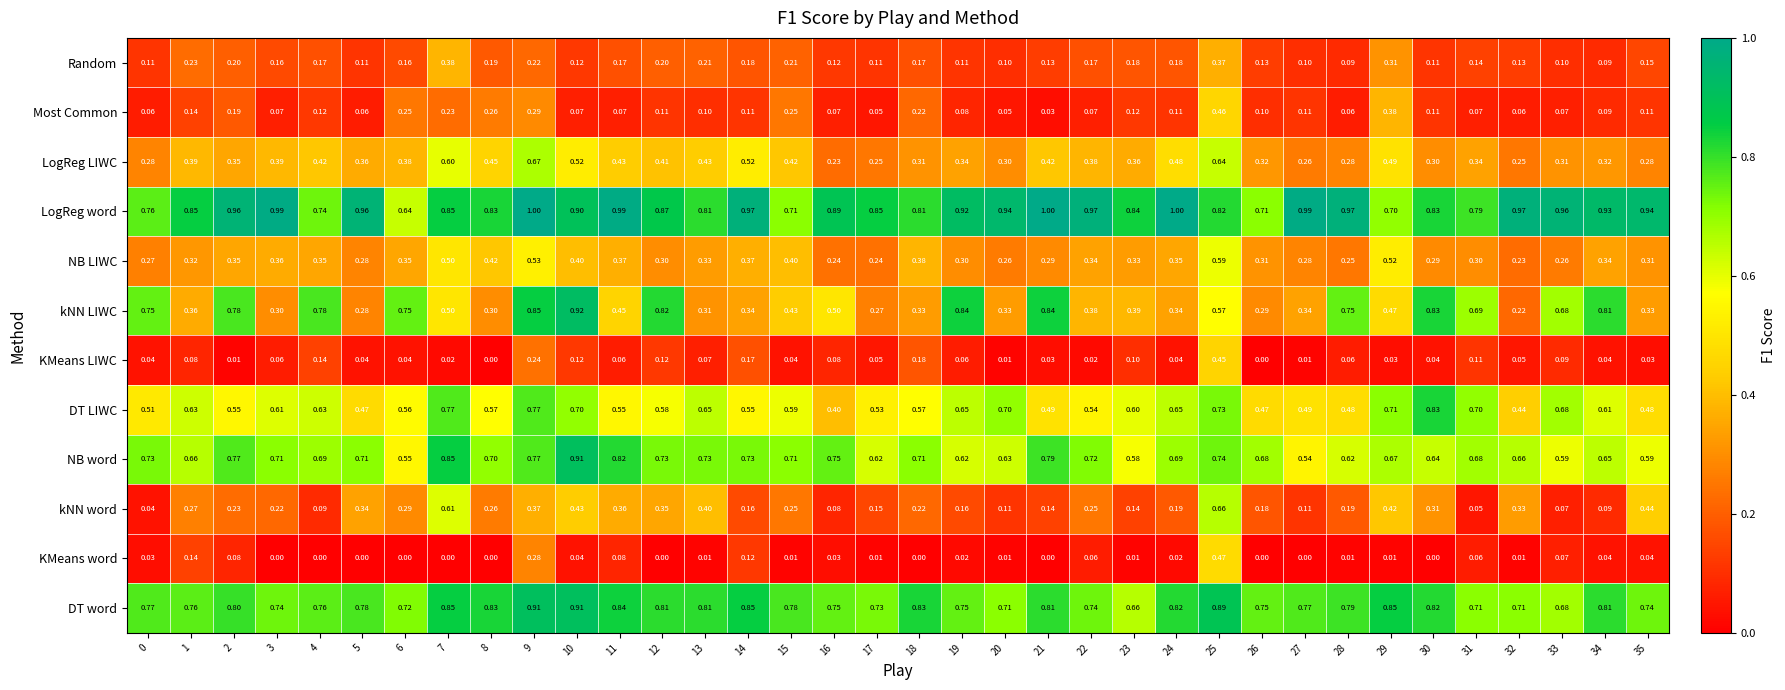

Which series changed the most between 9 and 17?

kNN LIWC